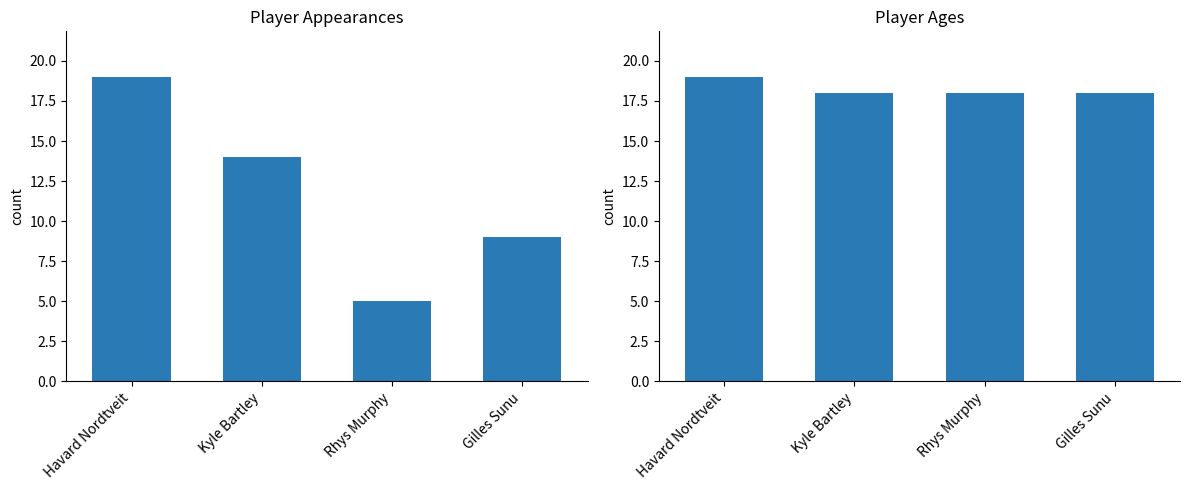

The value of PlayerAppearences at Rhys Murphy is 5. True or false?

True